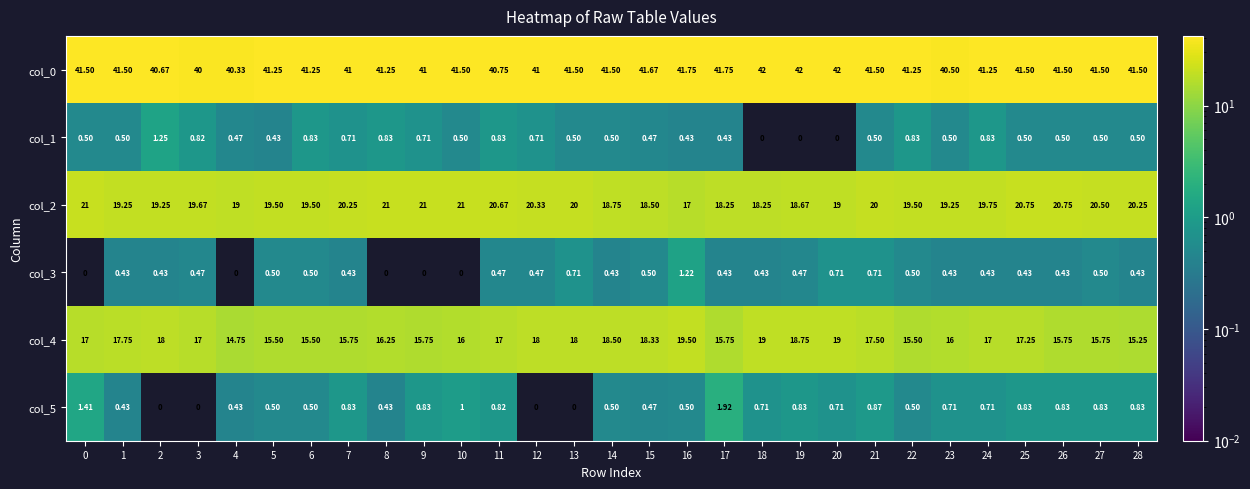

Is the value of col_0 at 15 greater than the value of col_1 at 15?

Yes